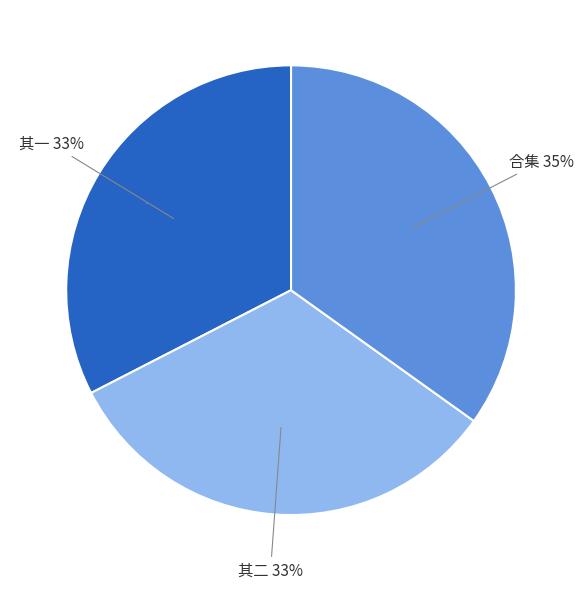

Does 次韵元舆十绝 休师携茶相过二首 其二 represent more than half of the total?

No